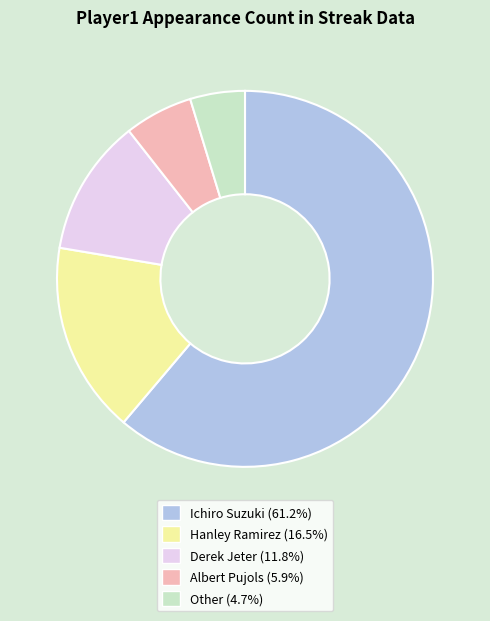

Rank the categories by value from lowest to highest.

Other, Albert Pujols, Derek Jeter, Hanley Ramirez, Ichiro Suzuki